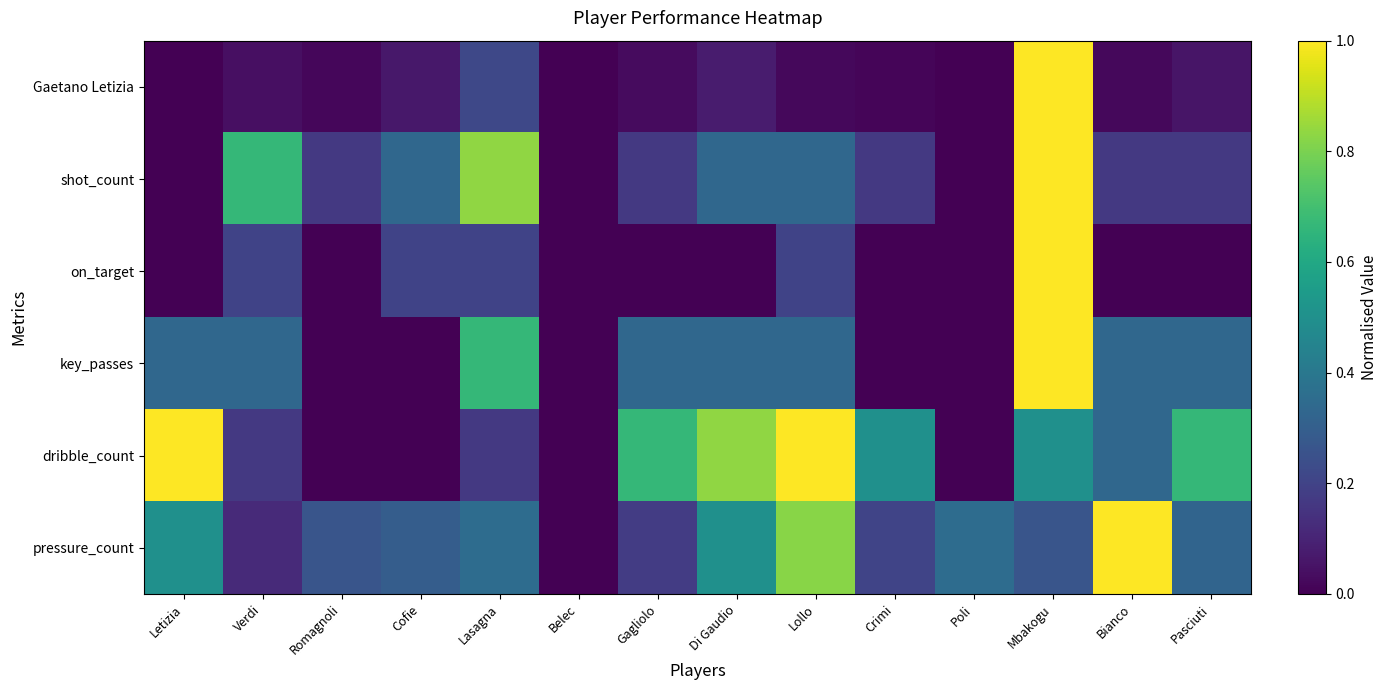

How many distinct data groups are displayed?

6